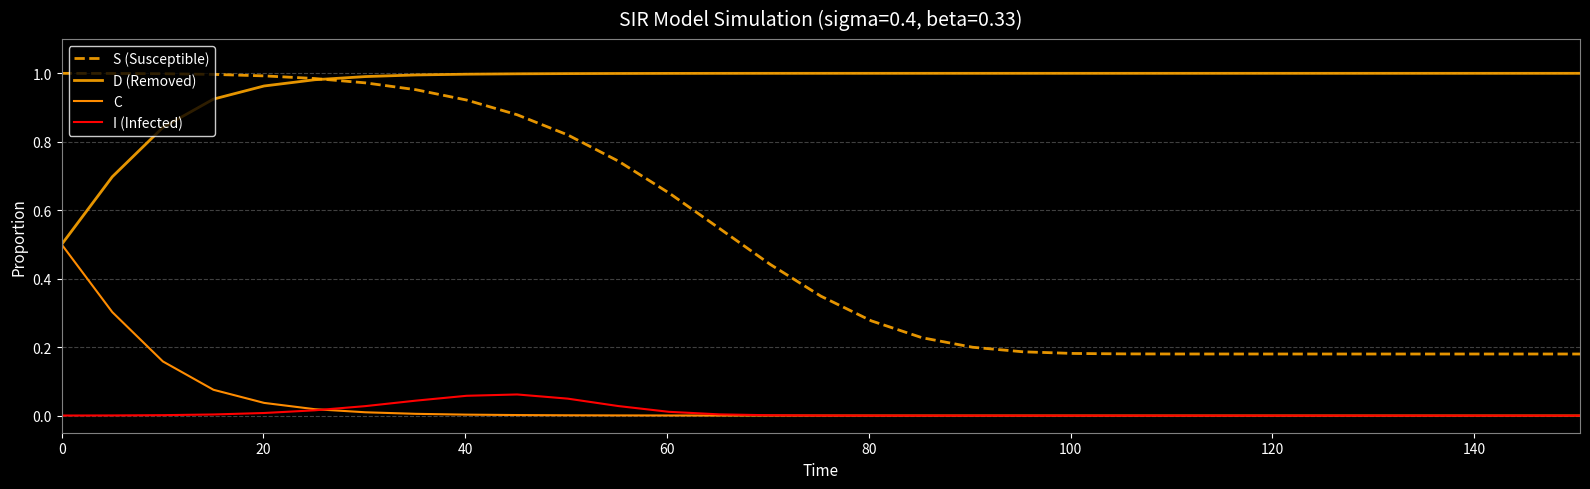

Does the chart have visible grid lines?

Yes